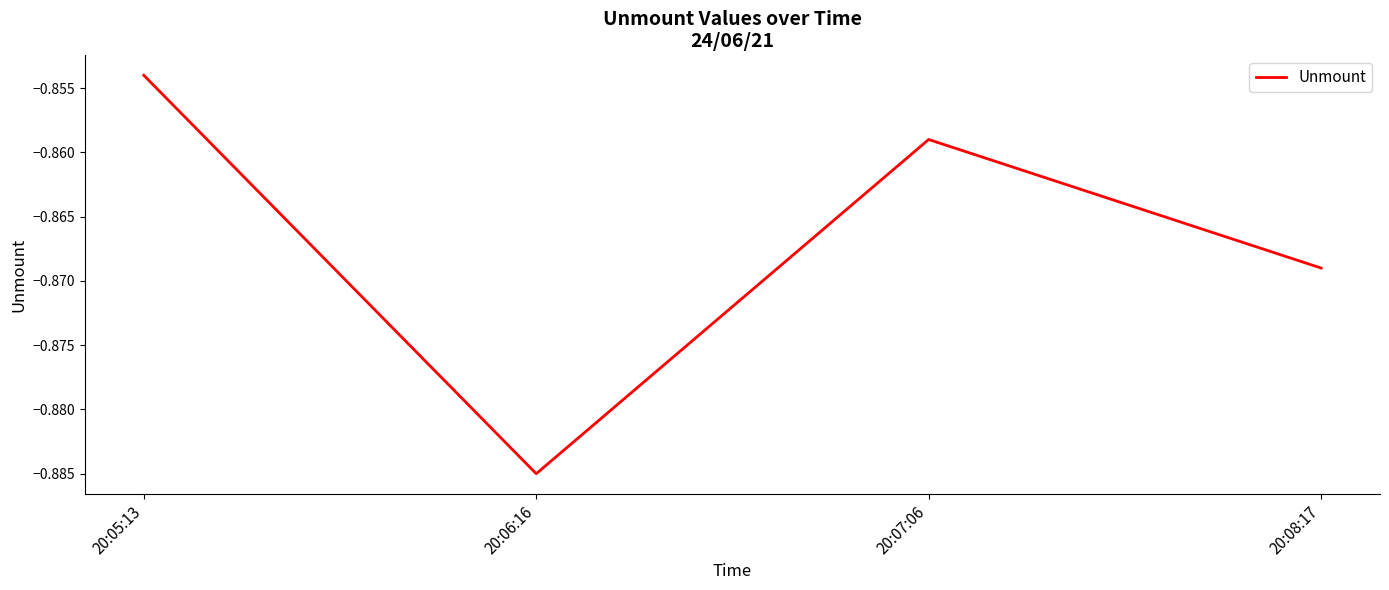

The chart shows a value of -0.3 at 20:06:16. True or false?

False